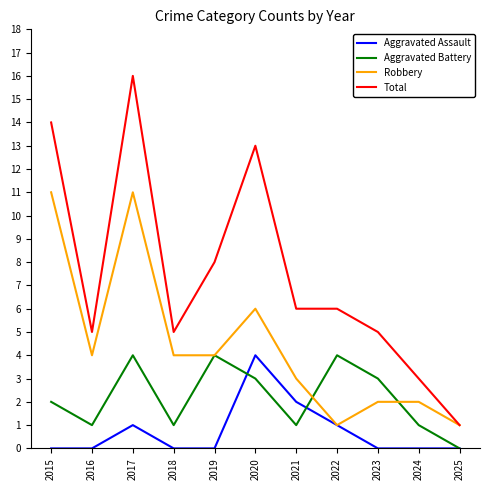

What is the spread (max minus min) of values at 2015?

14